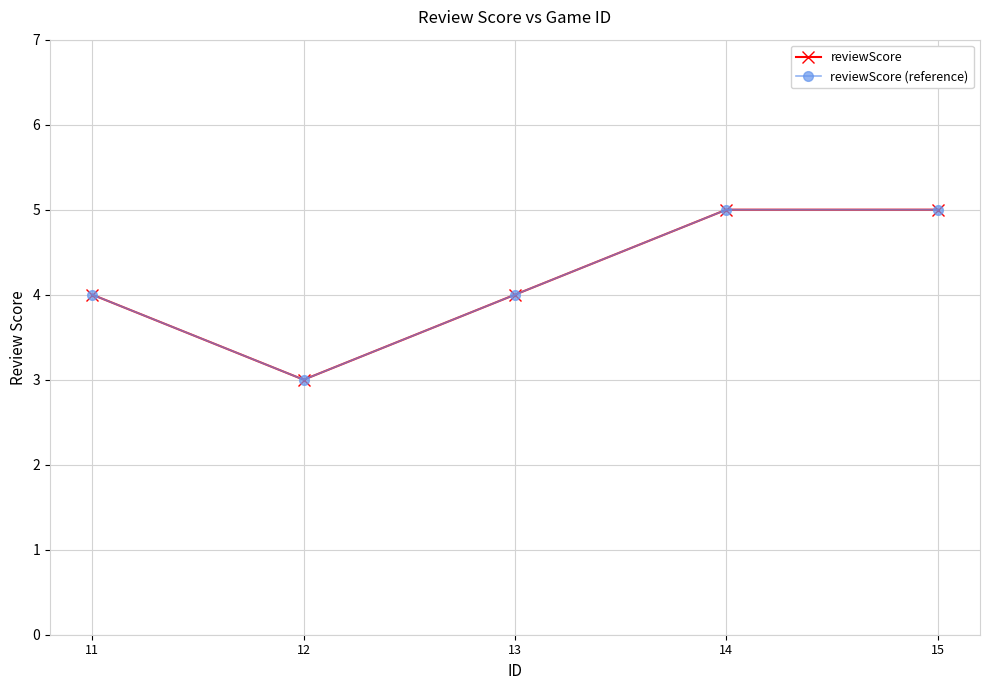

Which category has the highest value across all series?

14